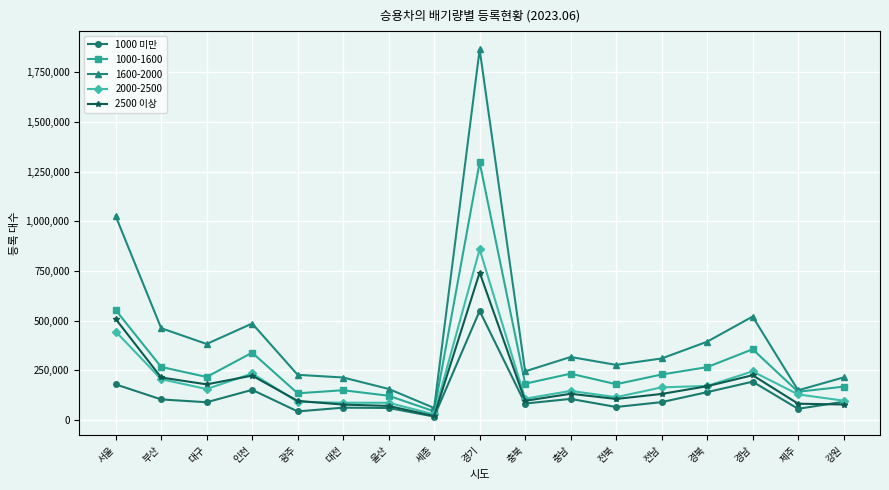

At which label does 2500 이상 reach its peak?

경기